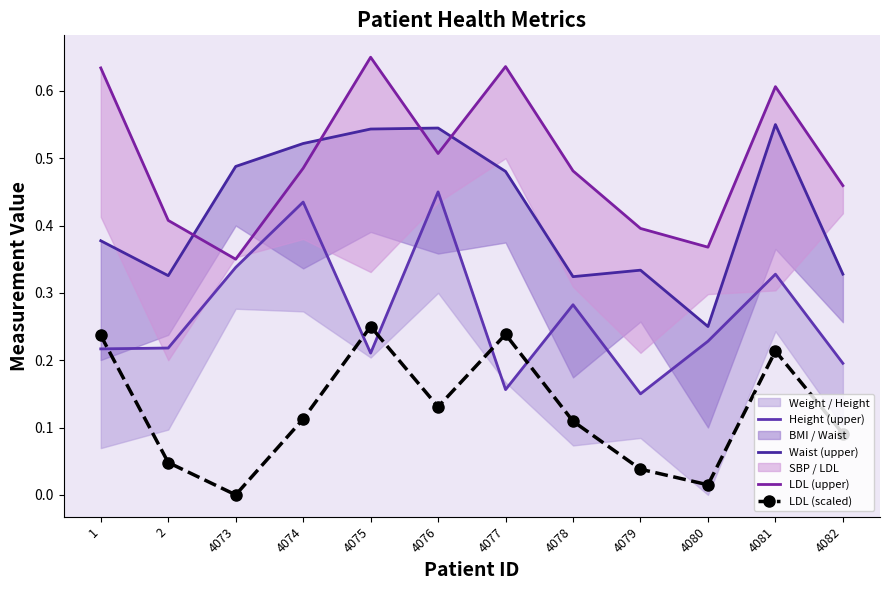

List the series in order of their peak value, lowest first.

LDL (scaled), Height (upper), Waist (upper), LDL (upper)